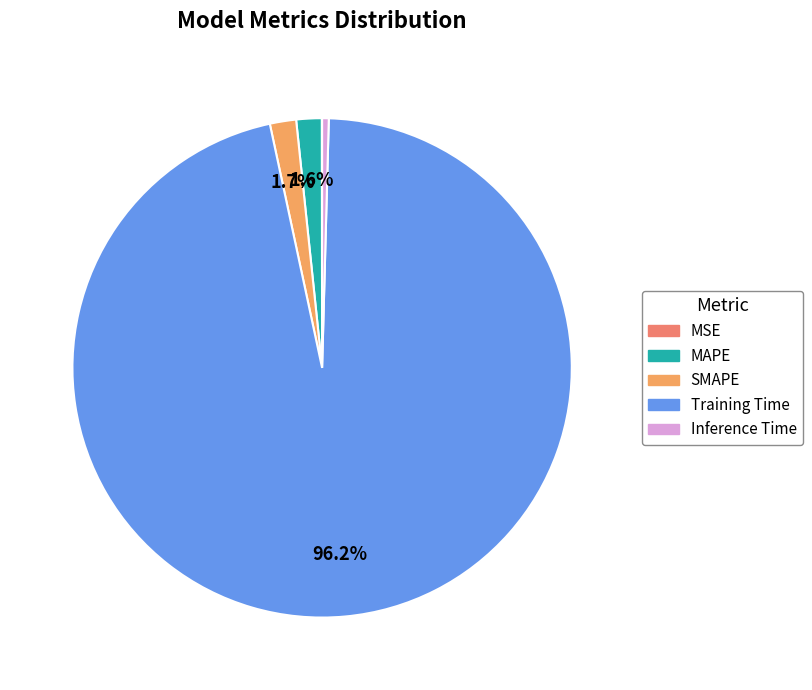

How many segments does this pie chart have?

5